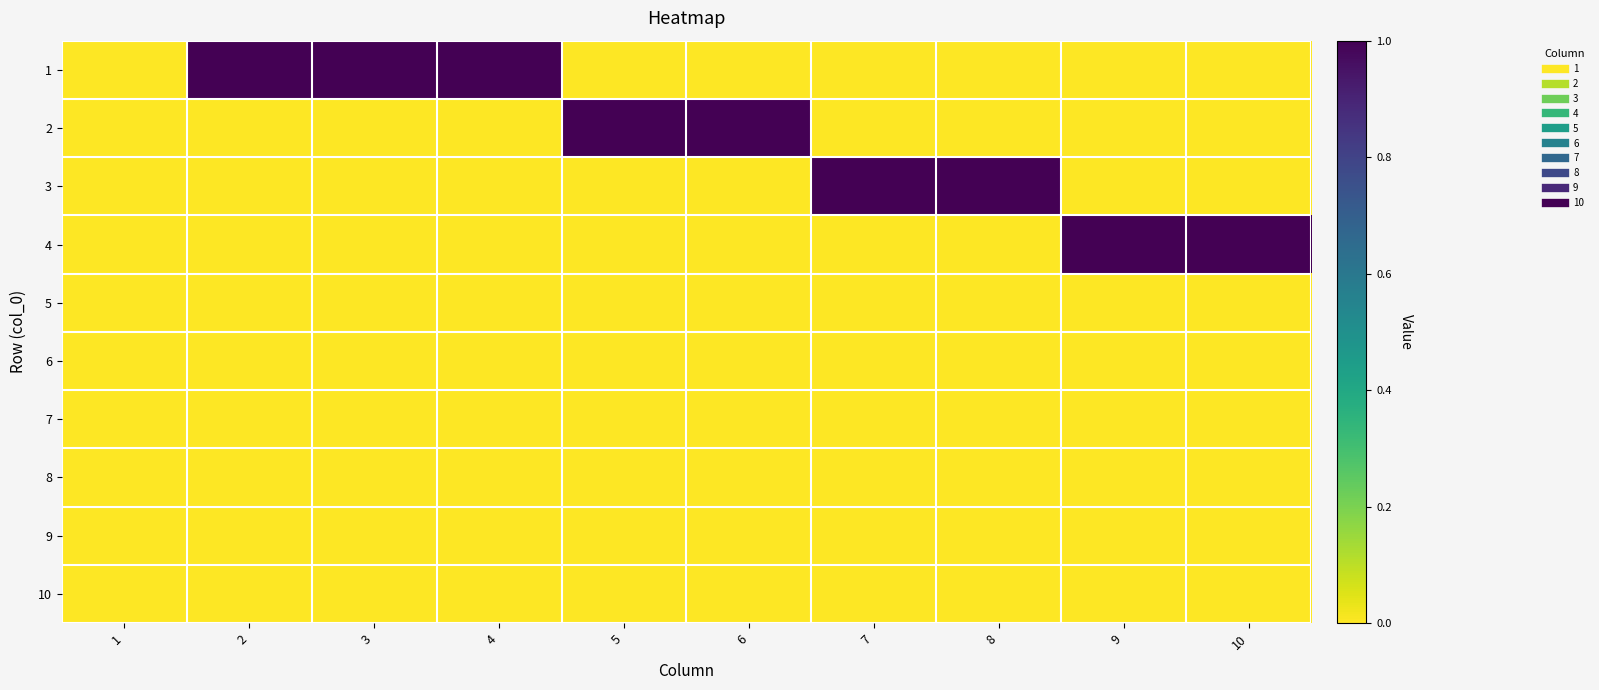

Count the number of categories in the chart.

10